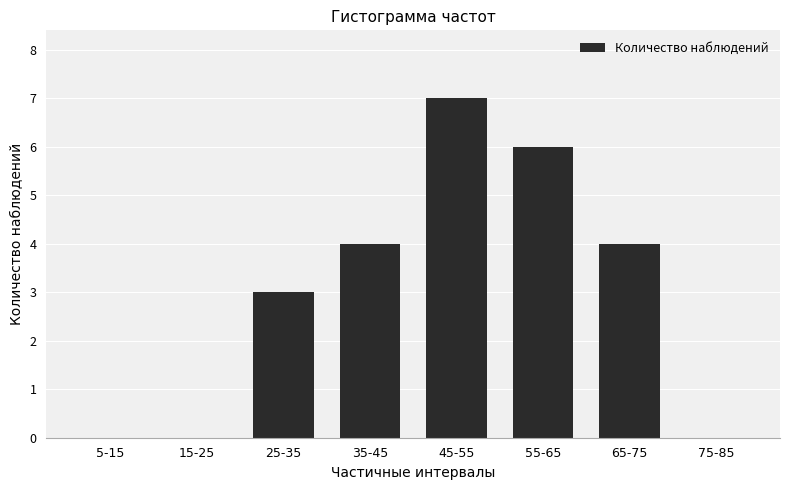

What is the change in value from 35-45 to 55-65?

+2